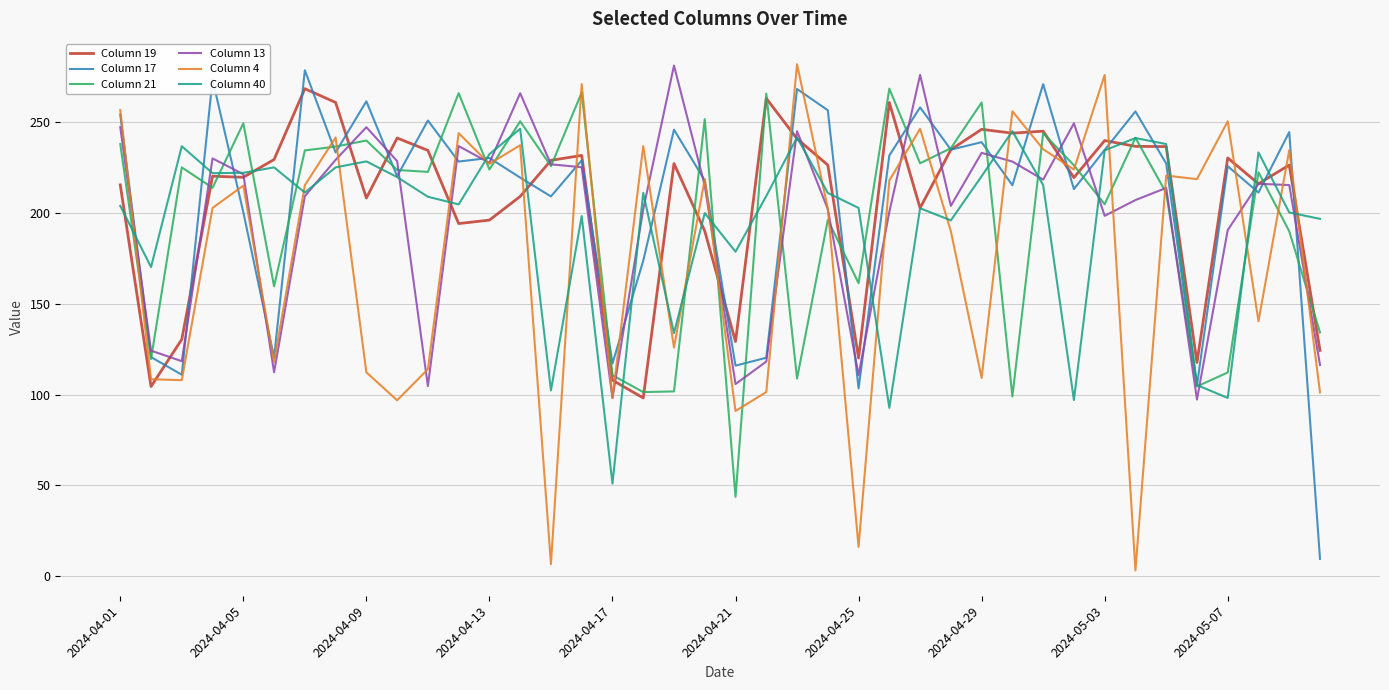

What is the highest value of the Column 17 series?

278.6